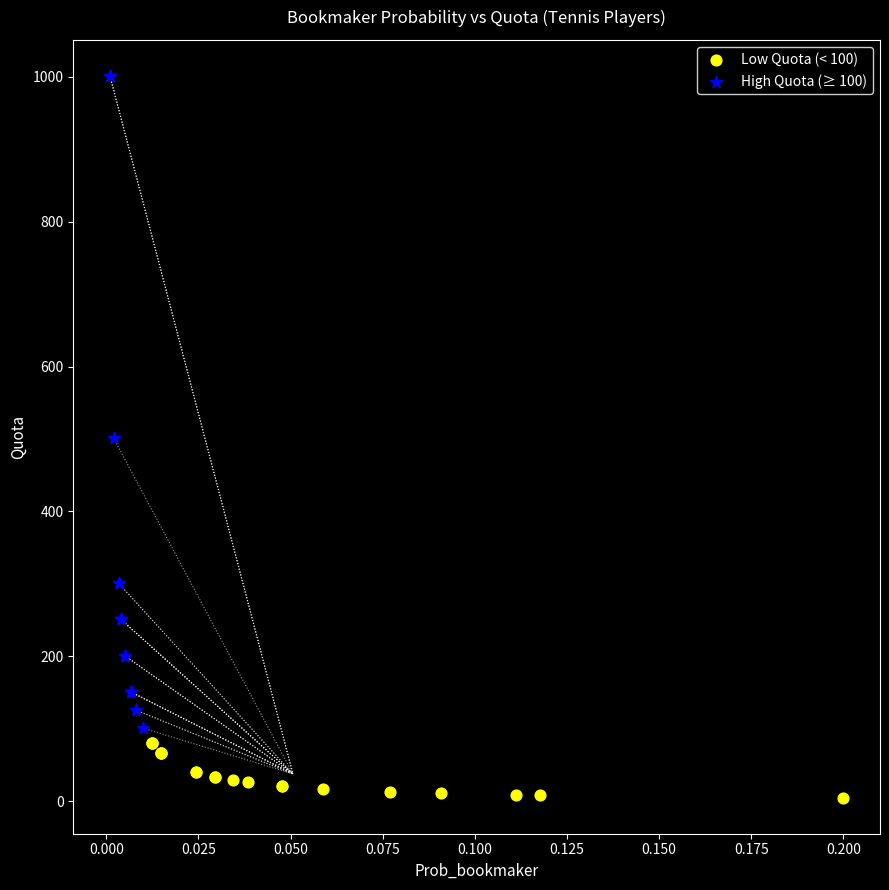

Which series contains the lowest Y value?

Low Quota (< 100)